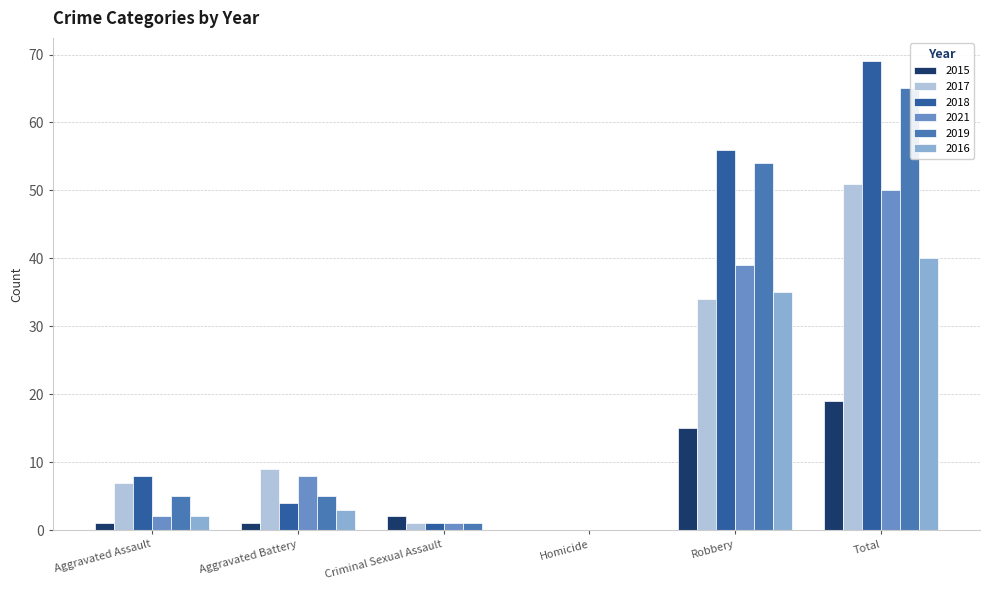

Is the value of 2018 at Total greater than the value of 2019 at Robbery?

Yes